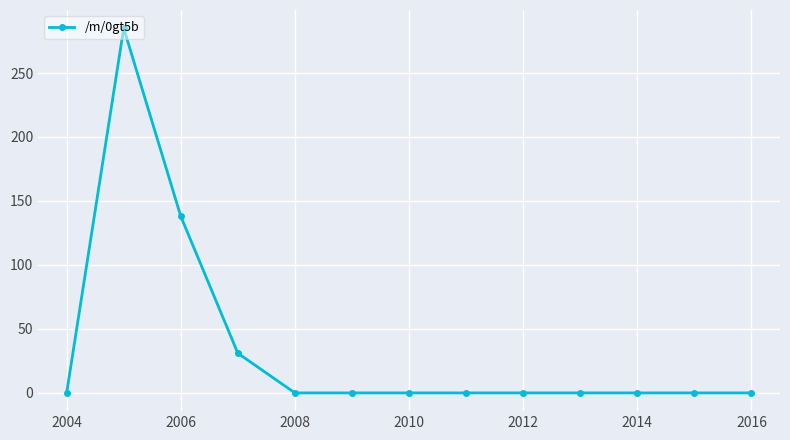

What is the greatest value displayed?

285